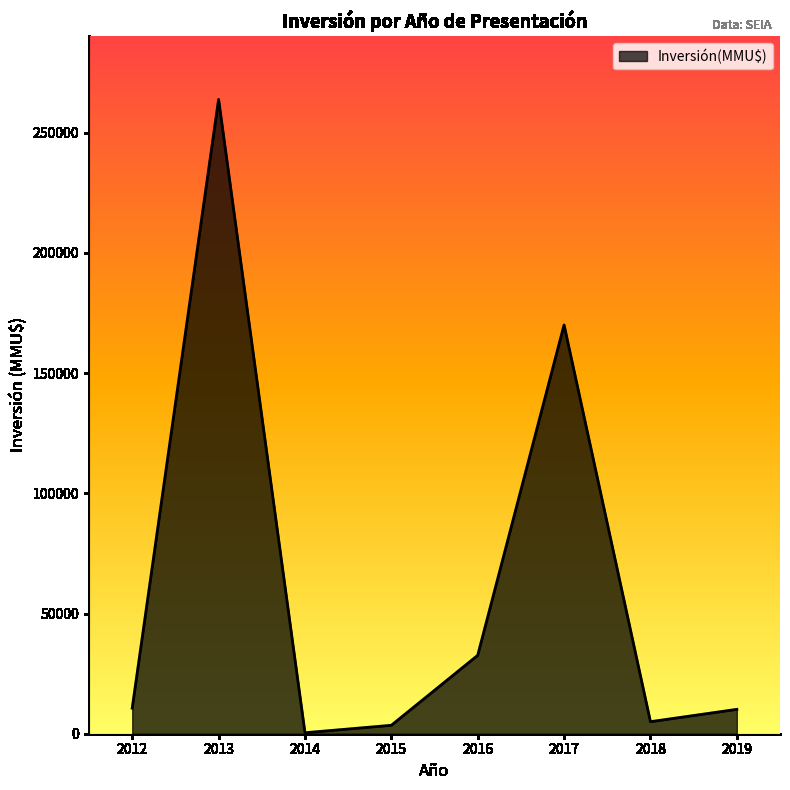

Is it true that the value at 2017 is 170000?

True